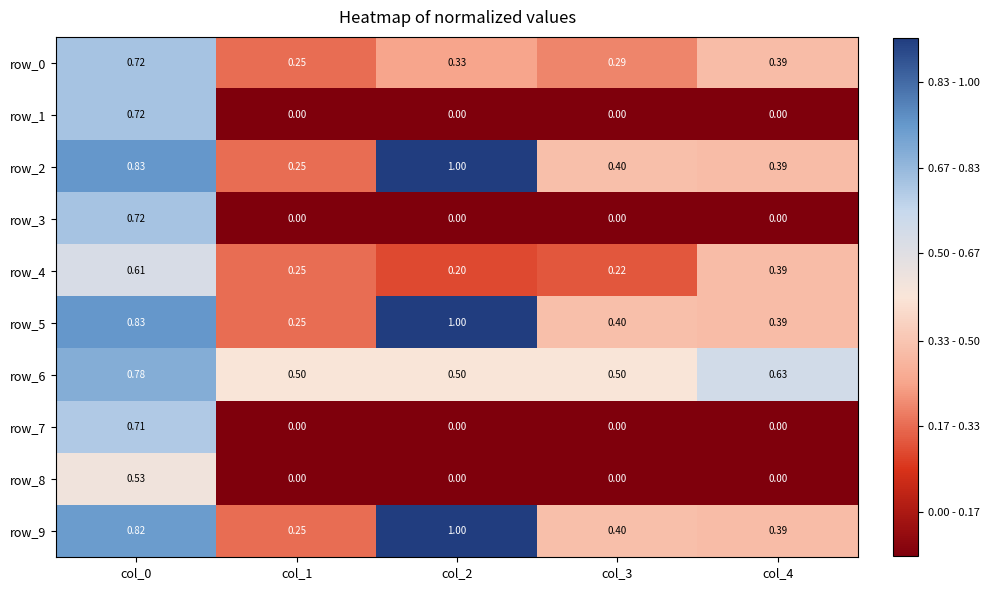

True or false: row_5 has a value of 0.4 at col_4.

True